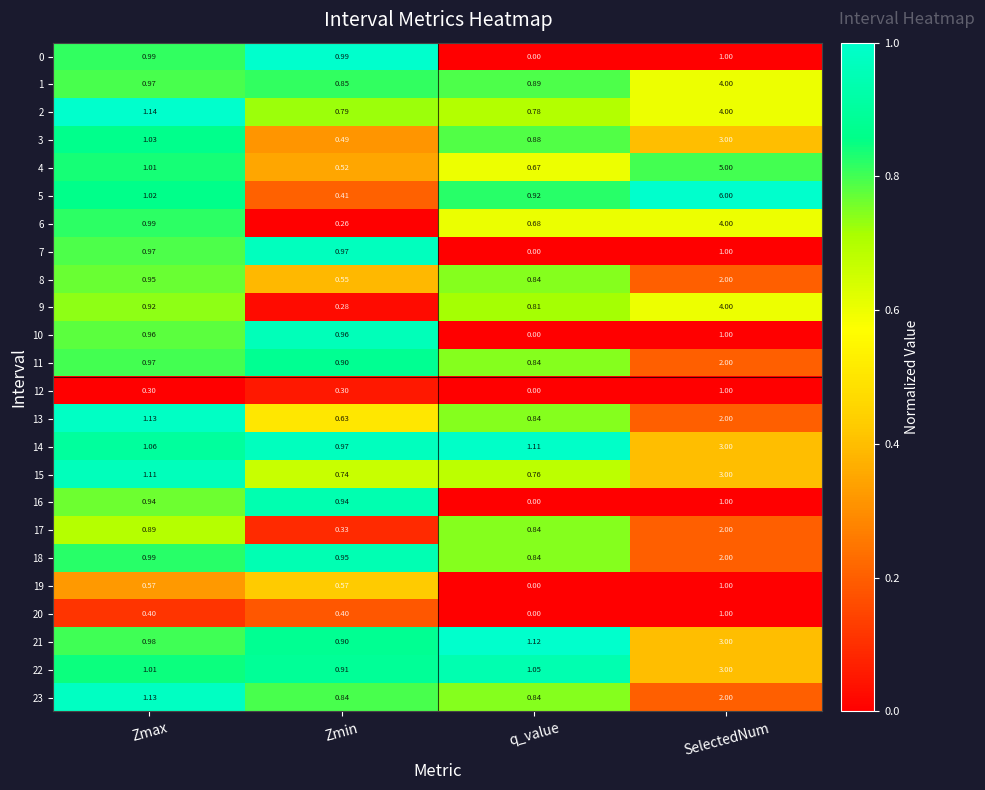

What is the total value across all series at SelectedNum?

61.0